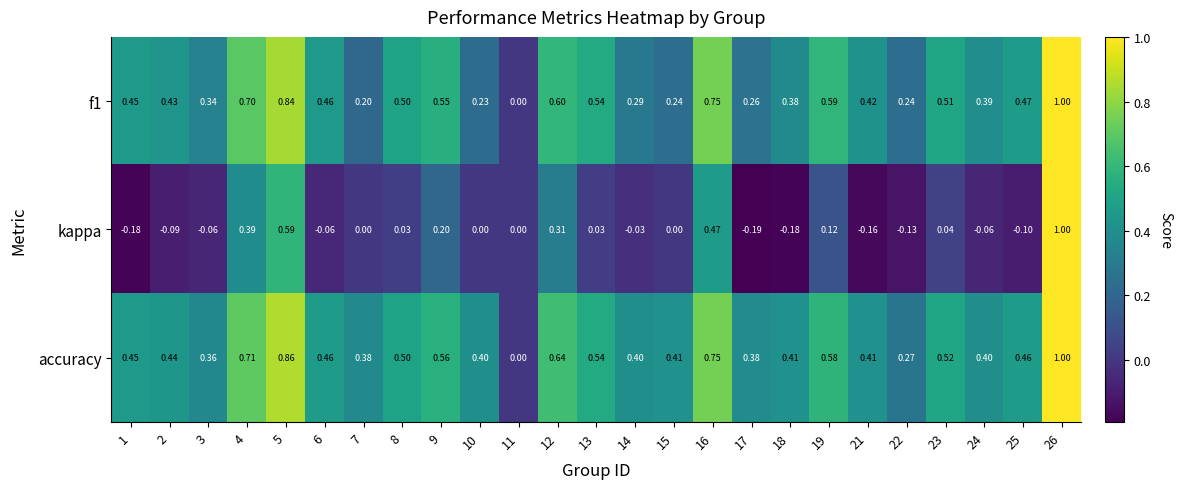

Is the value of accuracy at 26 greater than the value of f1 at 25?

Yes